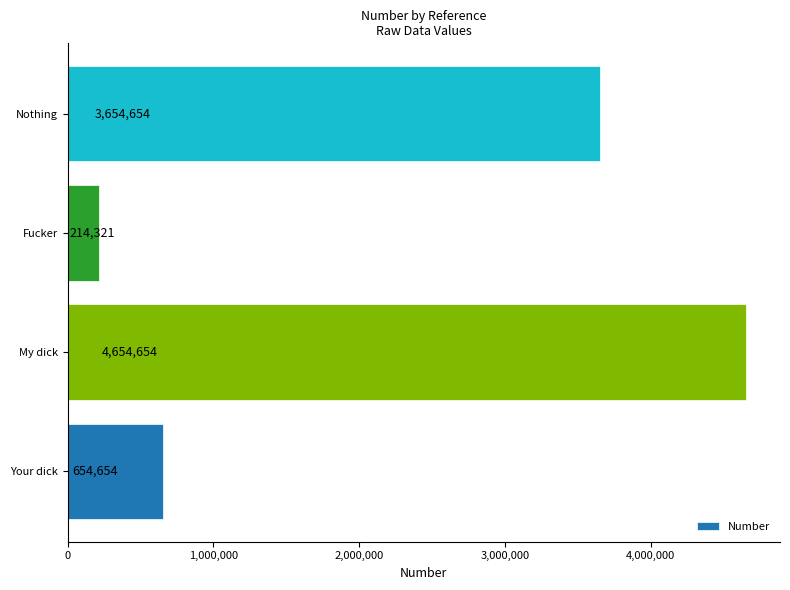

List the labels in order of value, largest first.

My dick, Nothing, Your dick, Fucker